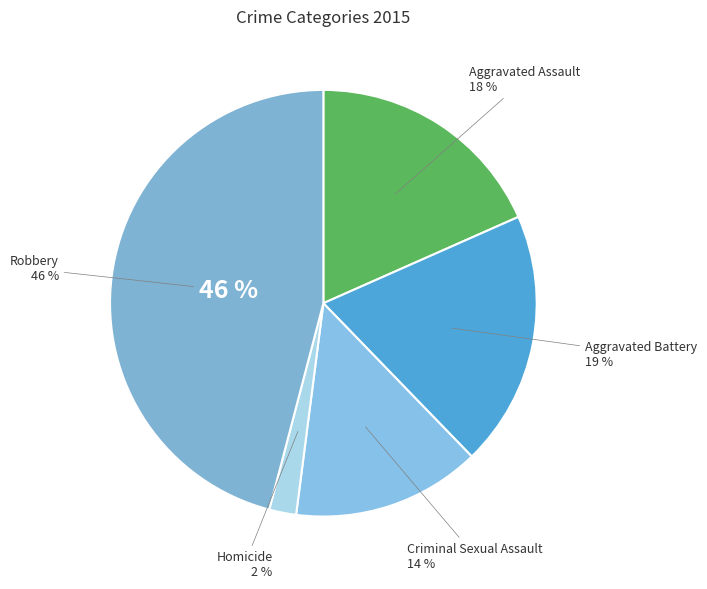

Is there any slice that represents more than half of the pie?

No